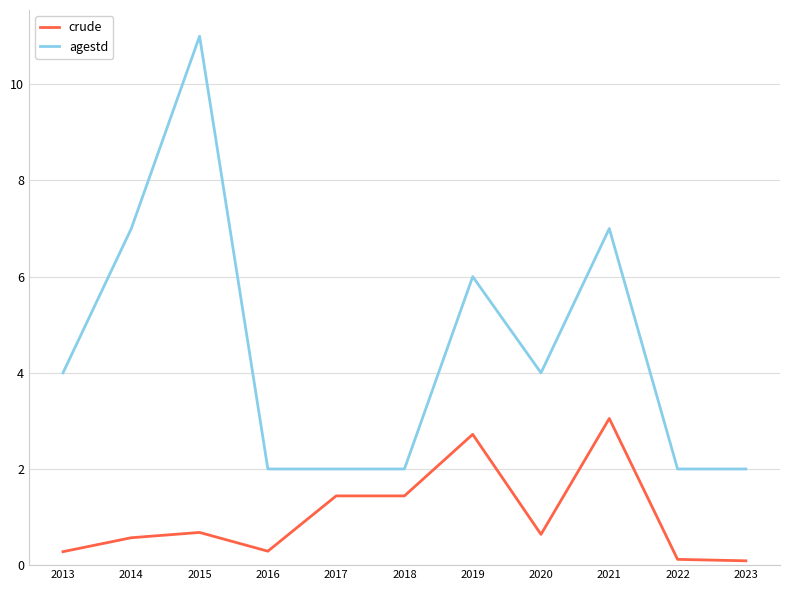

True or false: agestd and crude cross at least once.

False